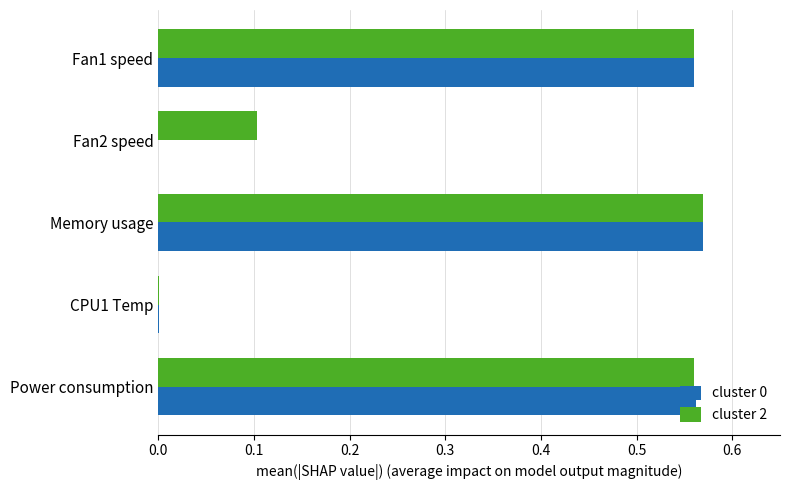

What is the total value across all series at Fan1 speed?

1.1